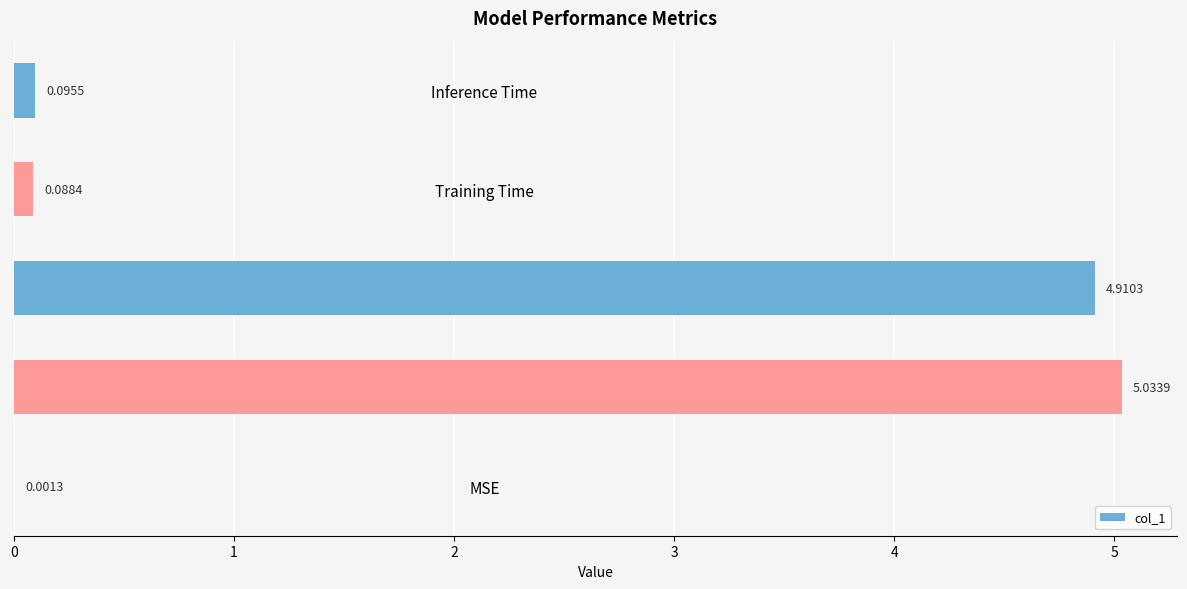

Where is the data nearest to the value 2?

Inference Time